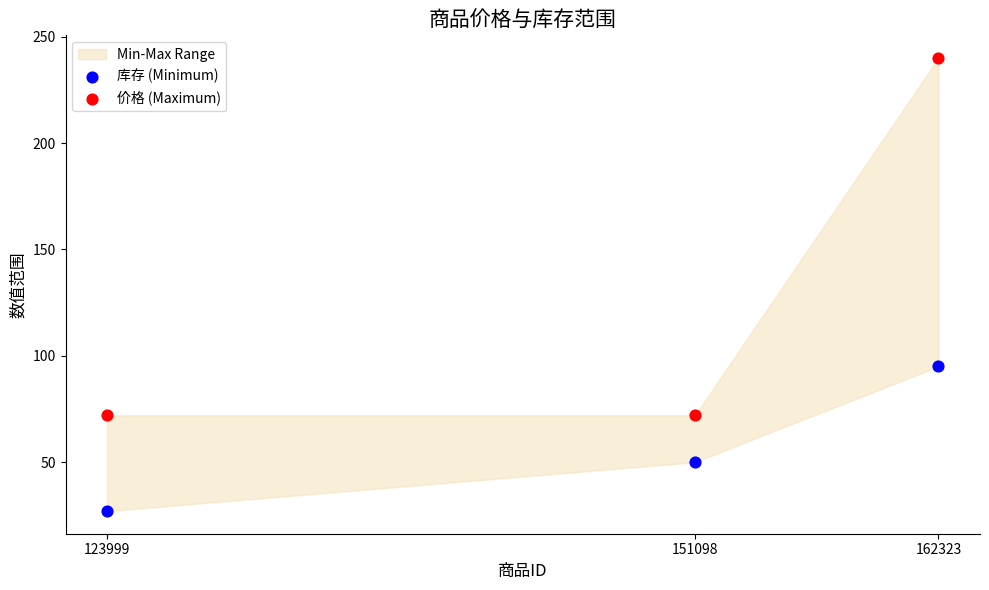

In the 价格 (Maximum) series, what Y value is closest to 156?

72